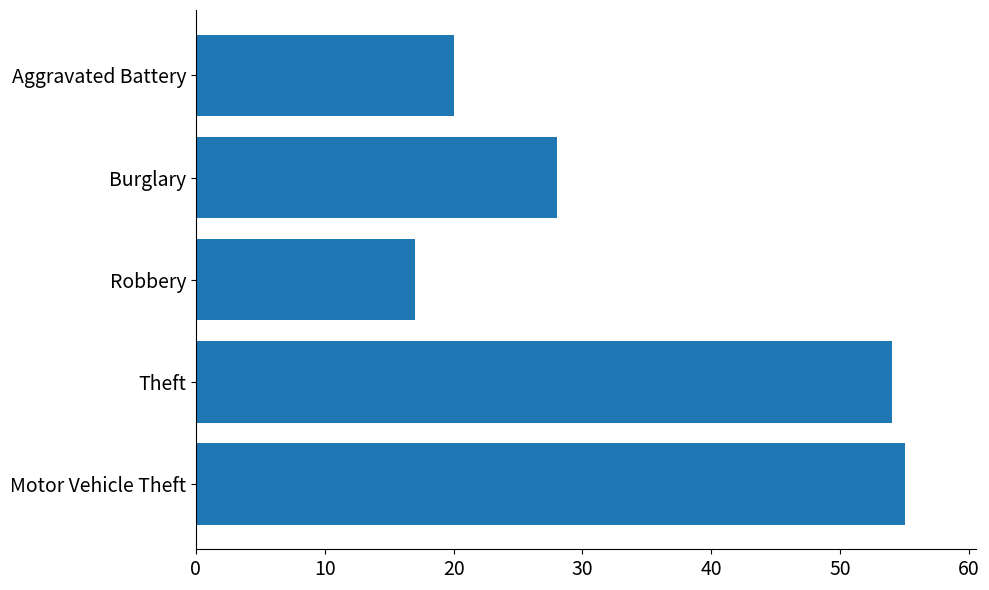

Approximately how many times larger is the value at Robbery compared to Burglary?

0.6